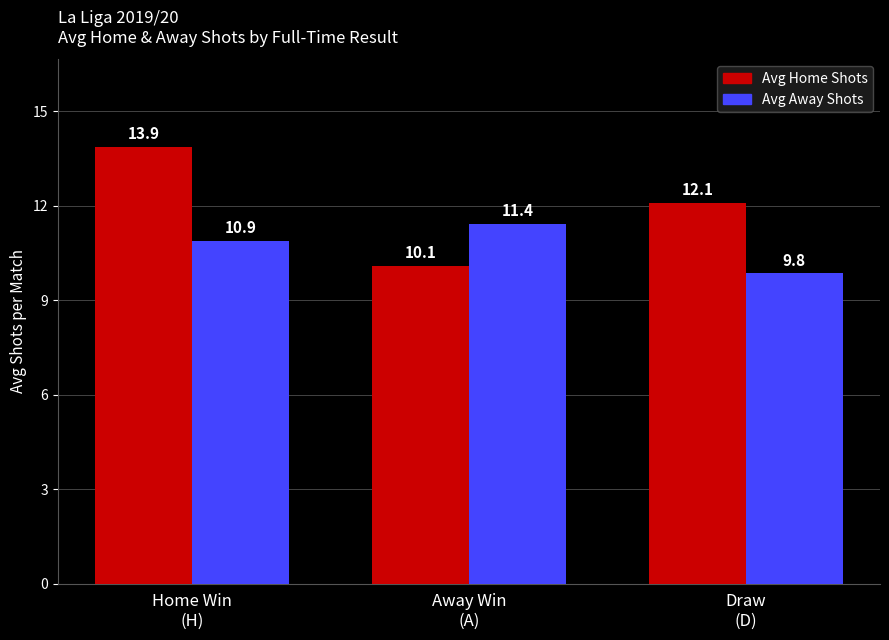

What are all the series names shown in the legend?

Avg Home Shots, Avg Away Shots